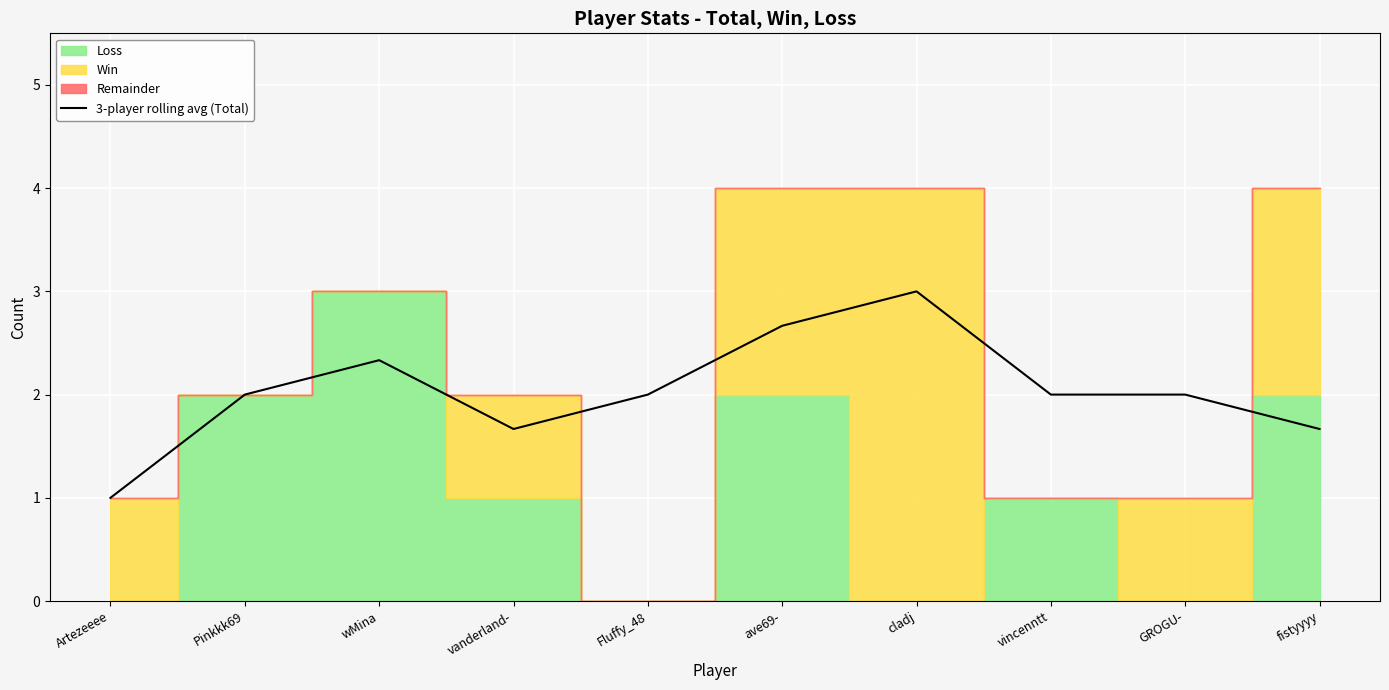

Reading left to right, extract all data points from this chart.

1.0	2.0	2.3	1.7	2.0	2.7	3.0	2.0	2.0	1.7